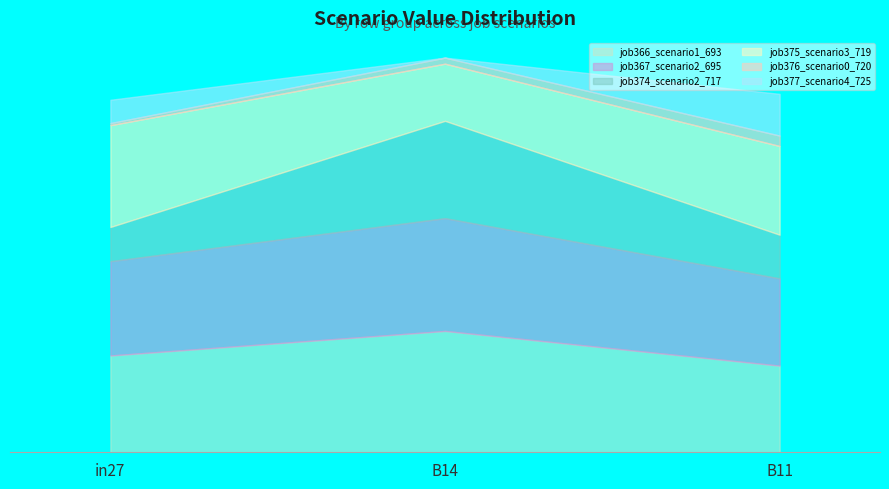

The value of job377_scenario4_725 at in27 is 0.1. True or false?

False